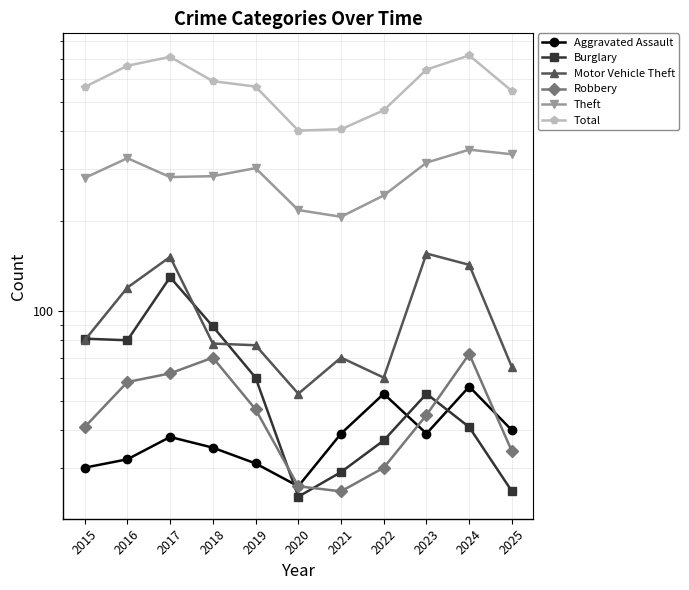

What is the value of the Theft point at the 9th from the left?

314